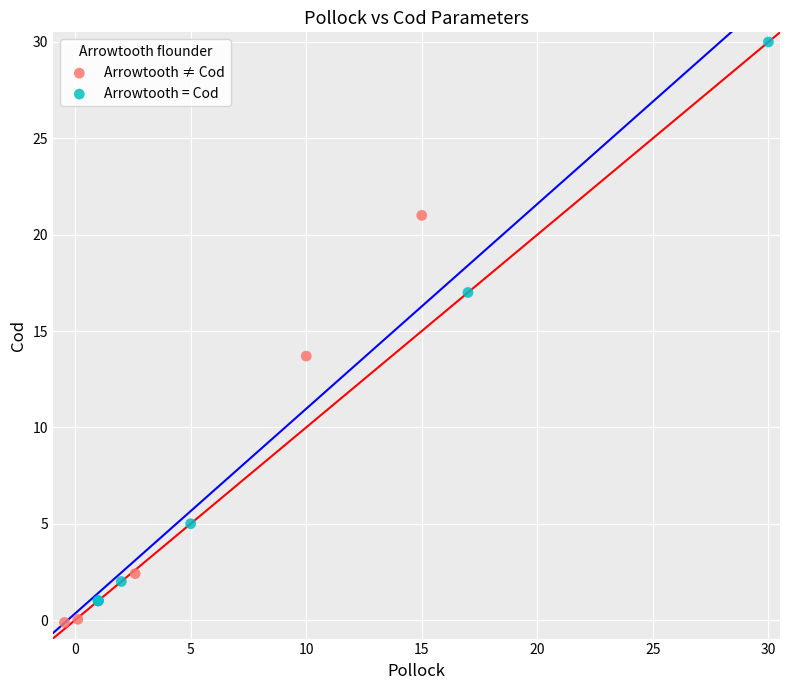

Which series reaches the maximum Y coordinate?

Arrowtooth = Cod